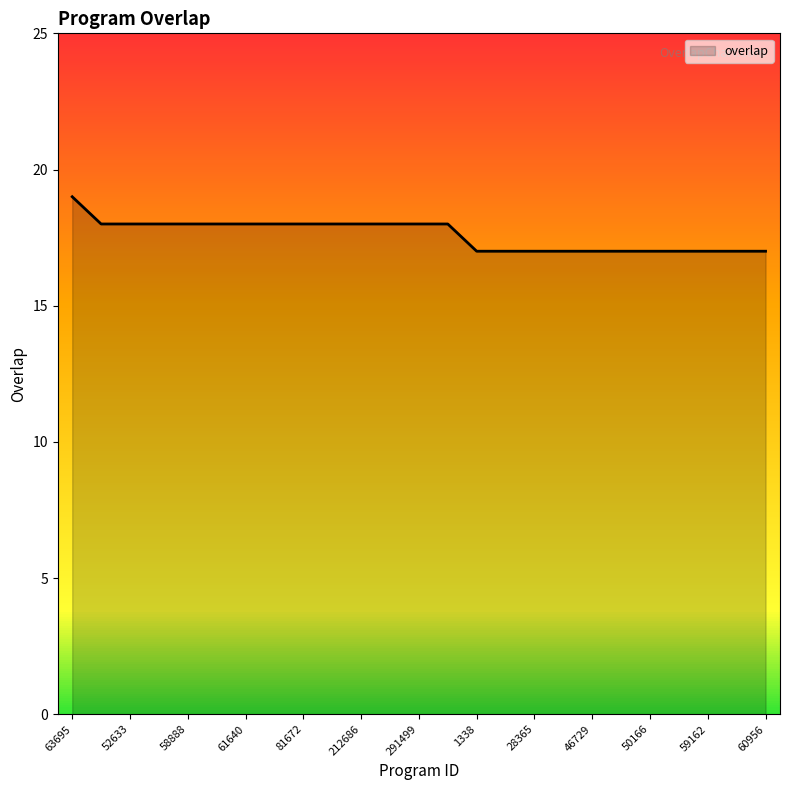

Reading left to right, list all the values displayed in this chart.

19	18	18	18	18	18	18	18	18	18	18	18	18	18	17	17	17	17	17	17	17	17	17	17	17